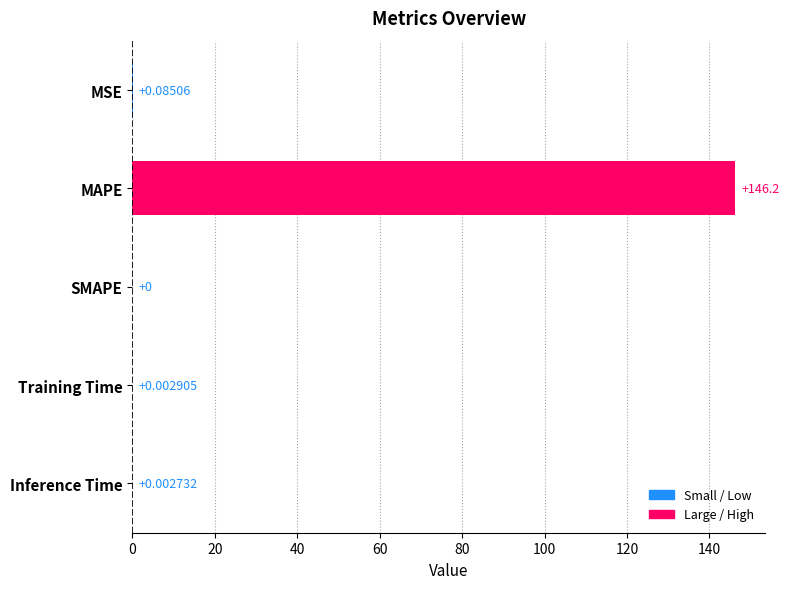

Is it true that the value at SMAPE is 78.5?

False